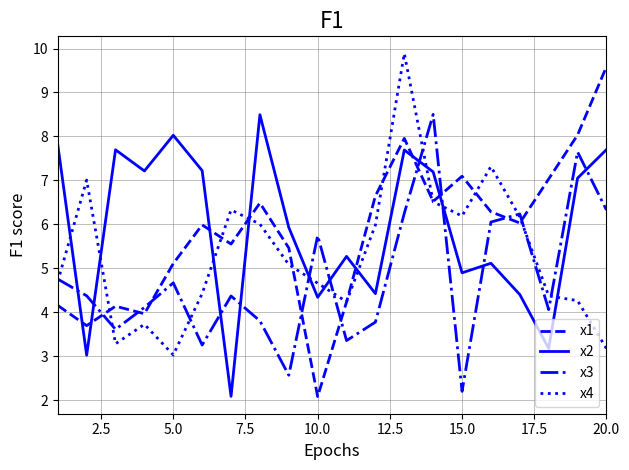

Which series has the largest total across all categories?

x2